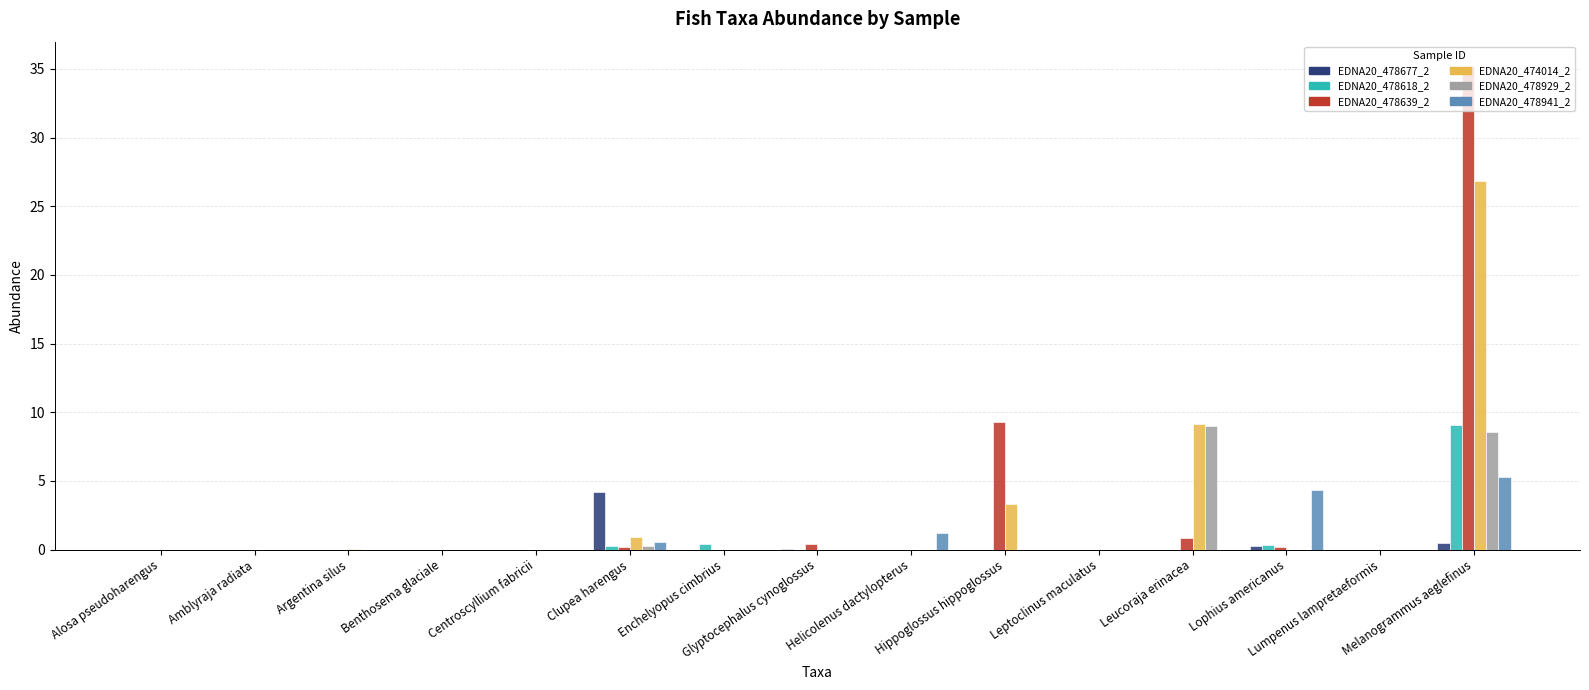

Is it true that EDNA20_478941_2 equals 0.0 at Glyptocephalus cynoglossus?

True